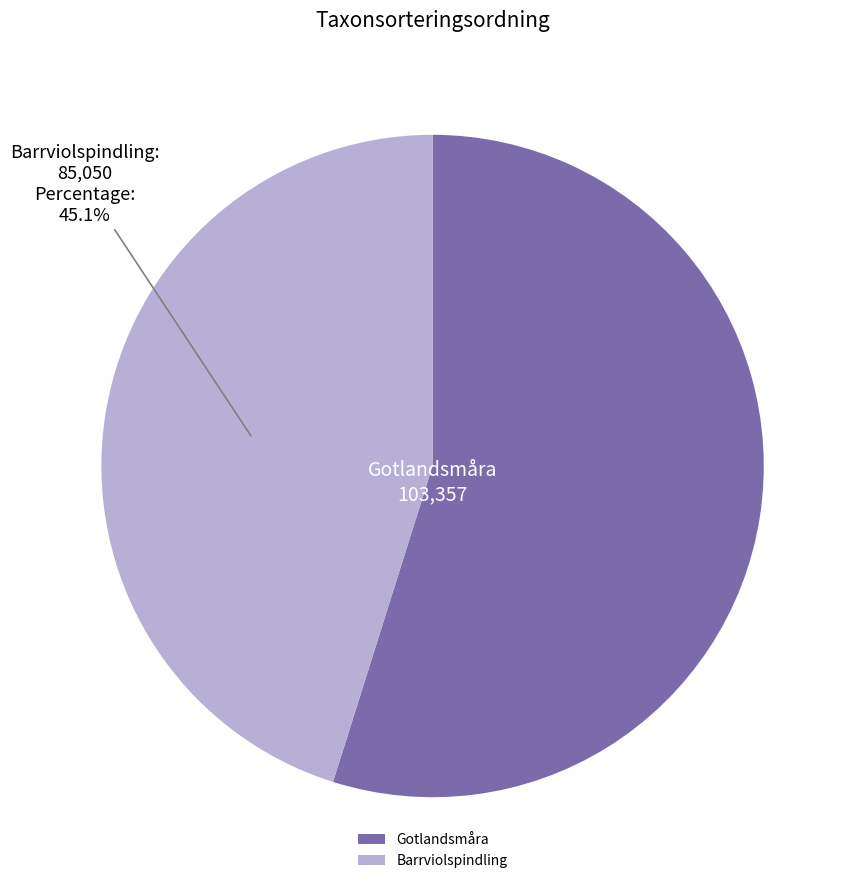

Combined, do Gotlandsmåra and Barrviolspindling account for over 50%?

Yes